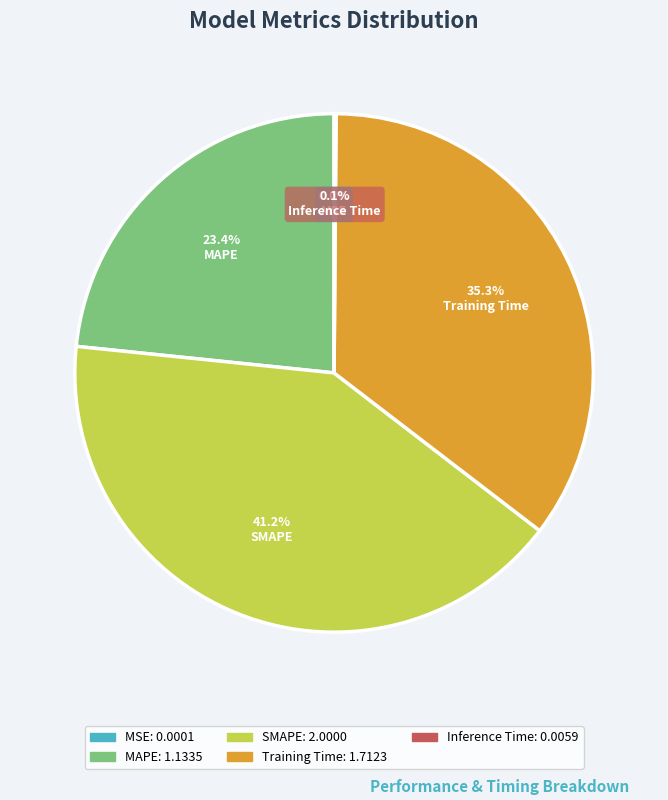

Which category has the biggest portion of the pie?

SMAPE